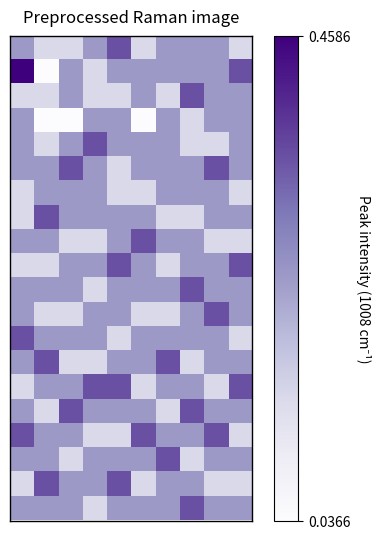

Count the number of categories in the chart.

10